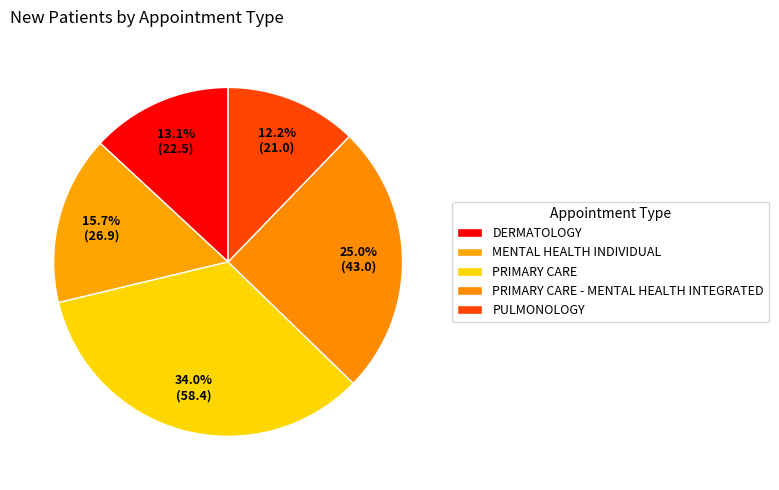

Is it true that PRIMARY CARE - MENTAL HEALTH INTEGRATED is 25% of the pie?

True